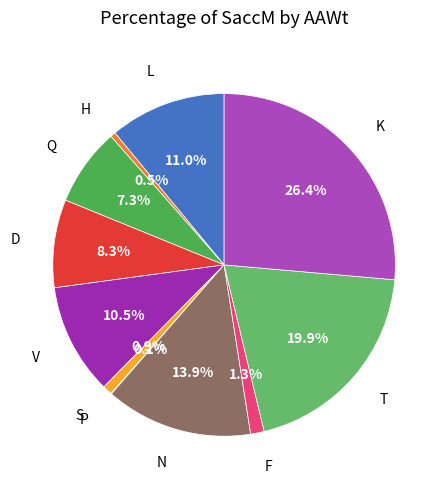

To the nearest percent, what is the combined percentage of K and H?

27%